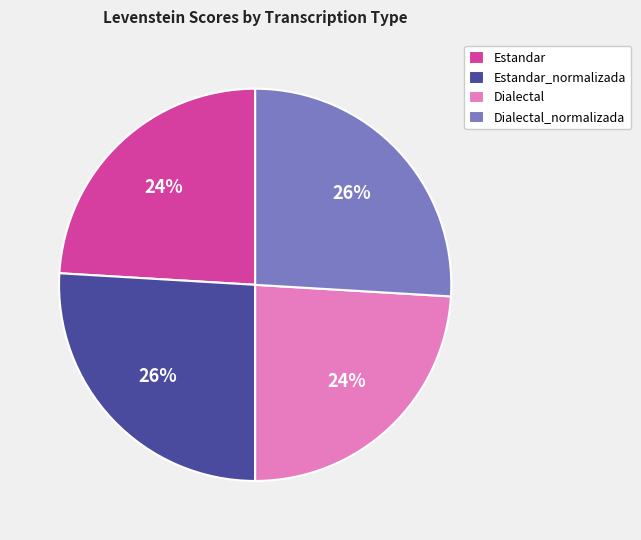

Is there a majority slice in this chart?

No